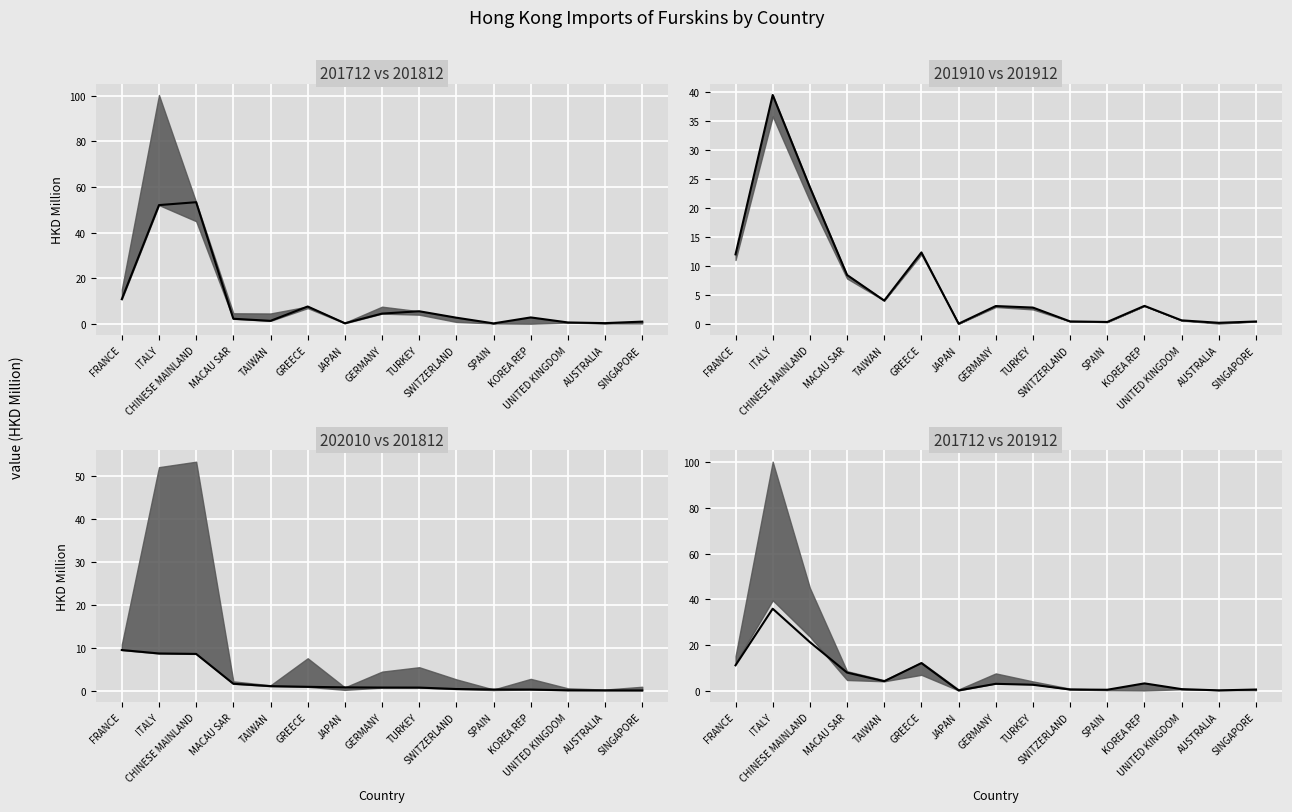

What is the smallest value displayed?

0.1